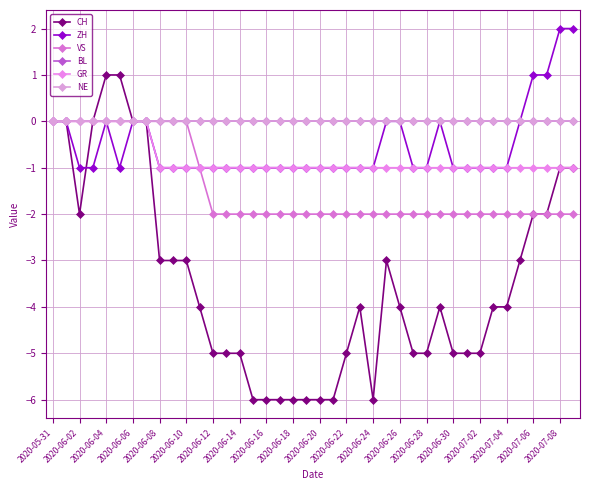

Which category has the highest value in the VS series?

2020-05-31